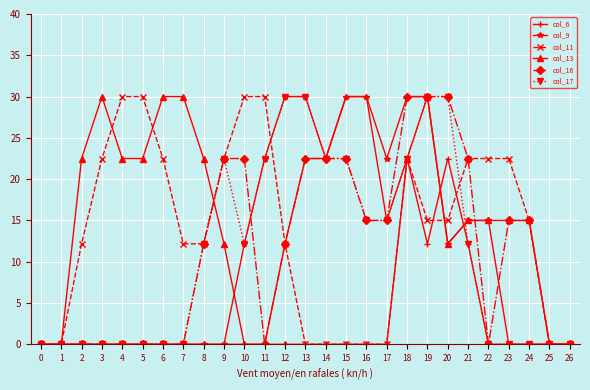

True or false: col_17 has more than 0 points higher than both neighbors.

True